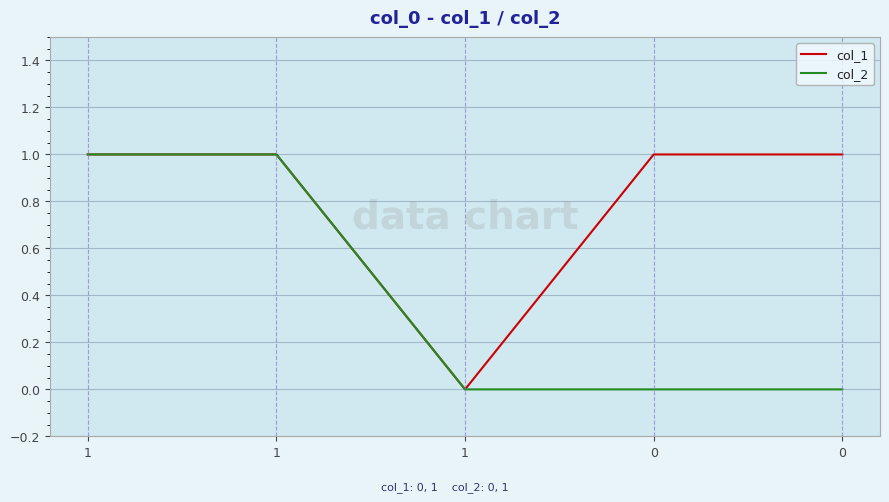

At 1, list the series in order from smallest to largest.

col_1, col_2